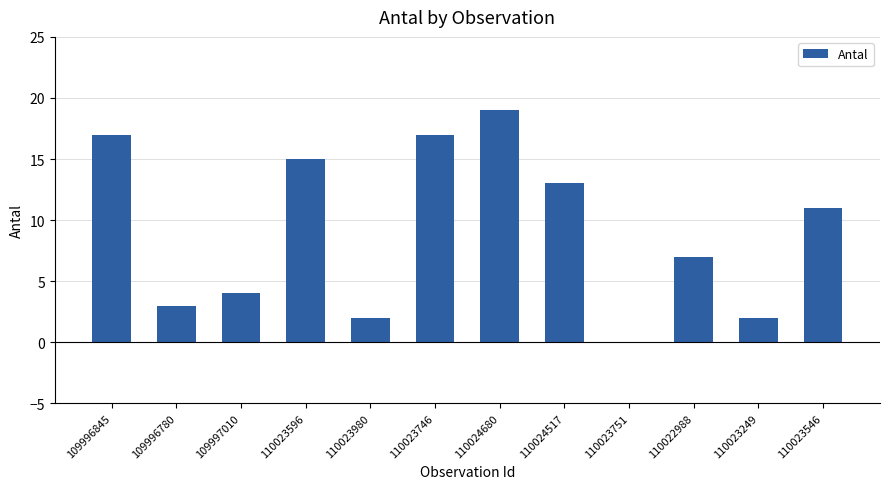

The chart shows a value of 16 at 110023546. True or false?

False